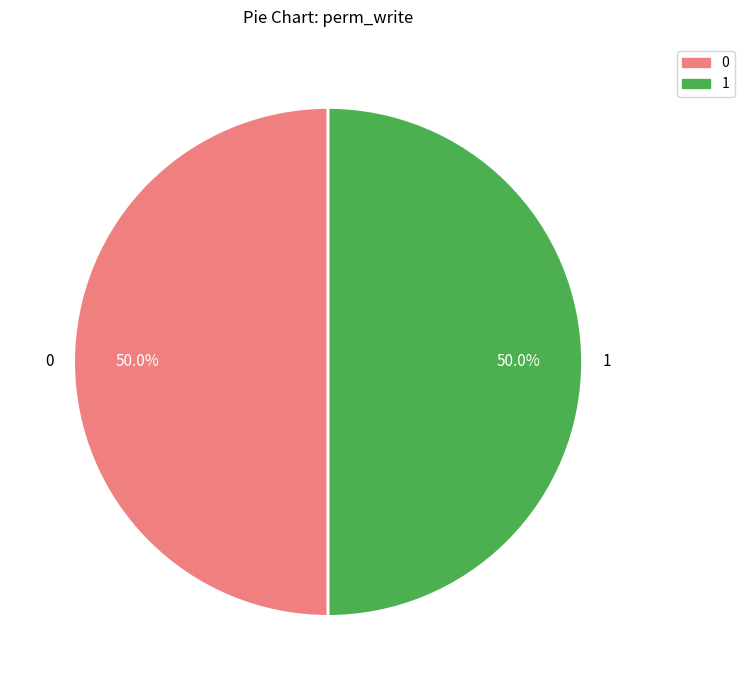

How much of the chart is everything except 0?

50.0%